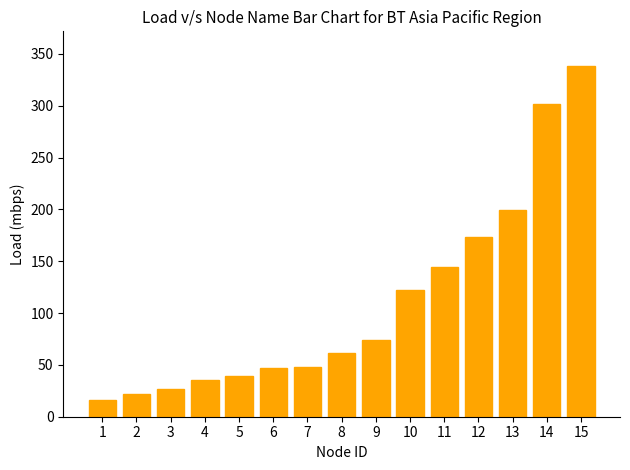

Are the bars horizontal?

No